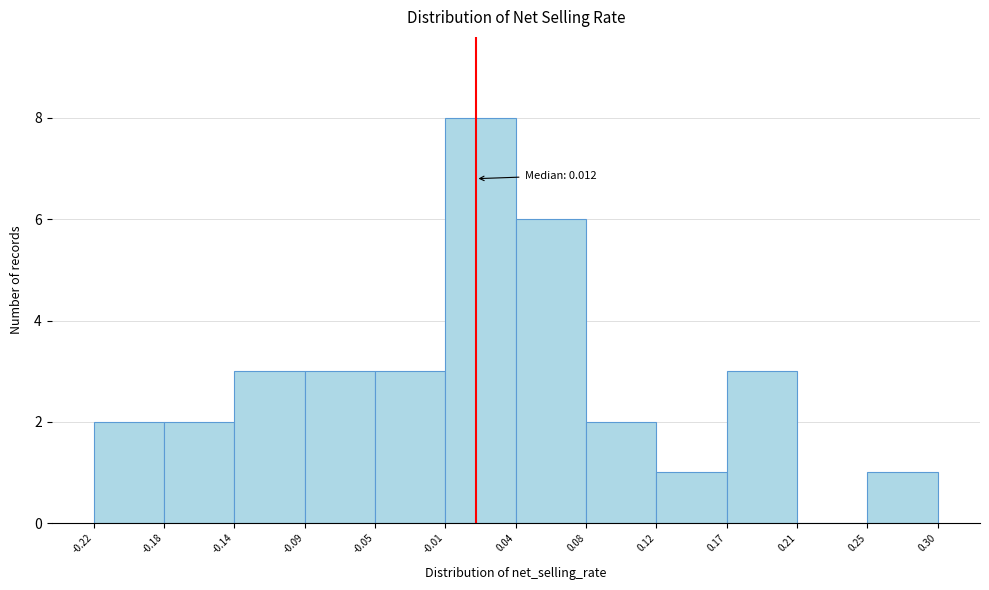

Over which range of the x-axis is the bar tallest?

-0.01 to 0.04